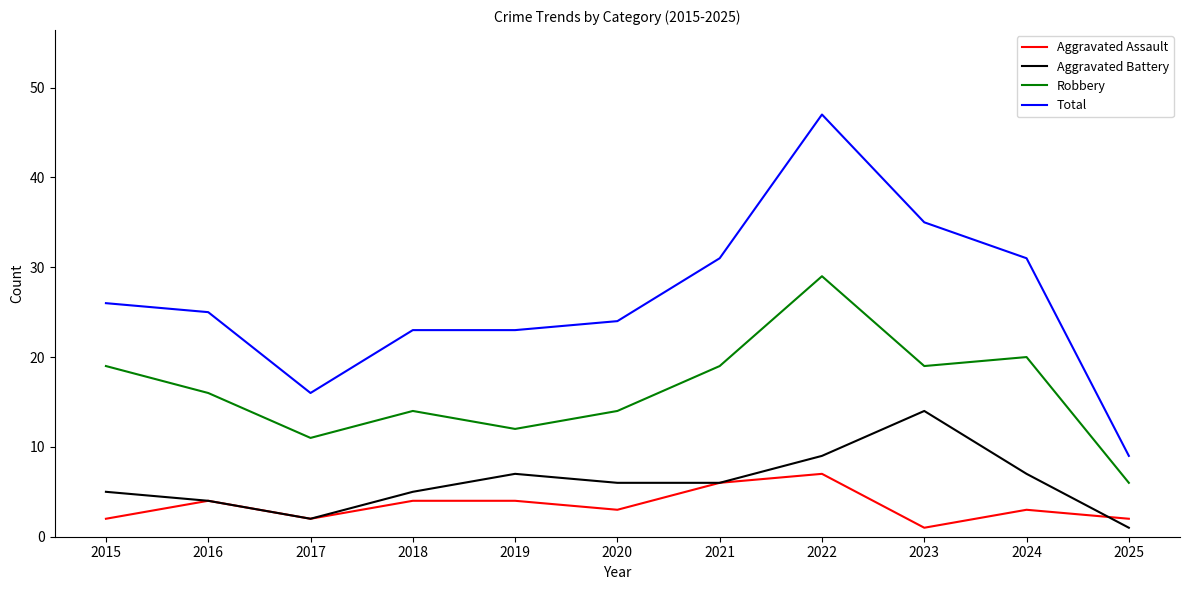

What is the minimum value for Total?

9